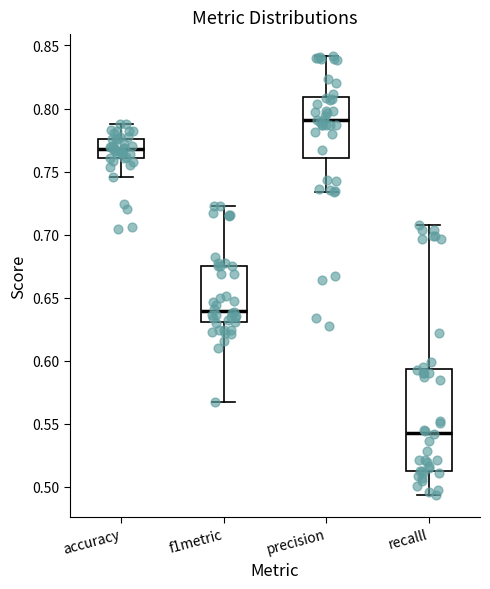

Which box is the tallest, from its lower edge to its upper edge?

recalll